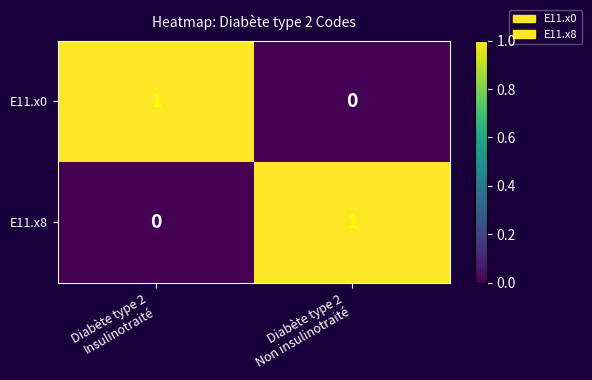

How many values in the E11.x8 series are below 1?

1